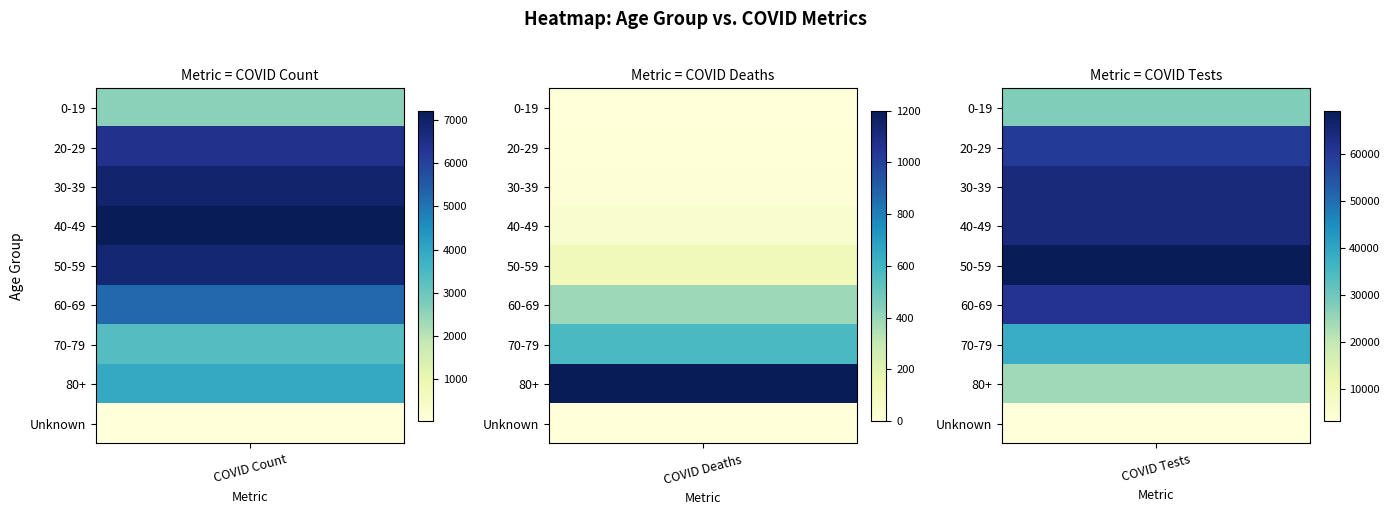

Is it true that COVID_TEST equals 38212.0 at 70-79?

True